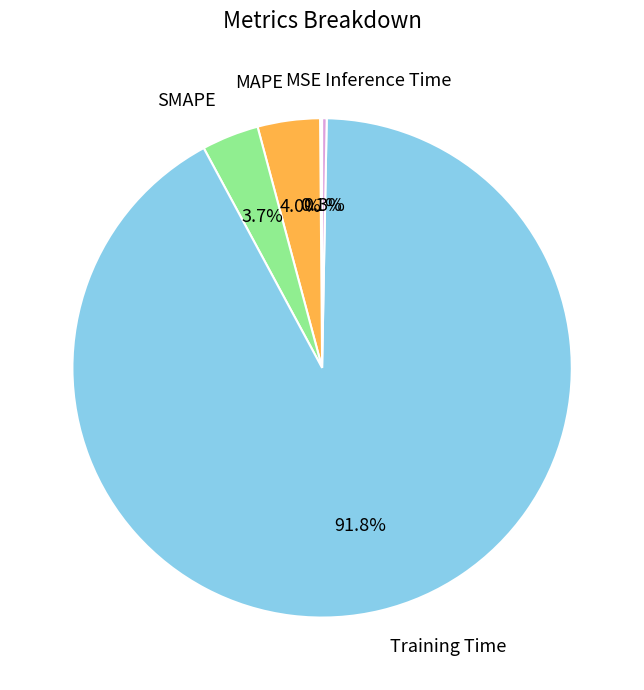

Does SMAPE account for over 50% of the chart?

No